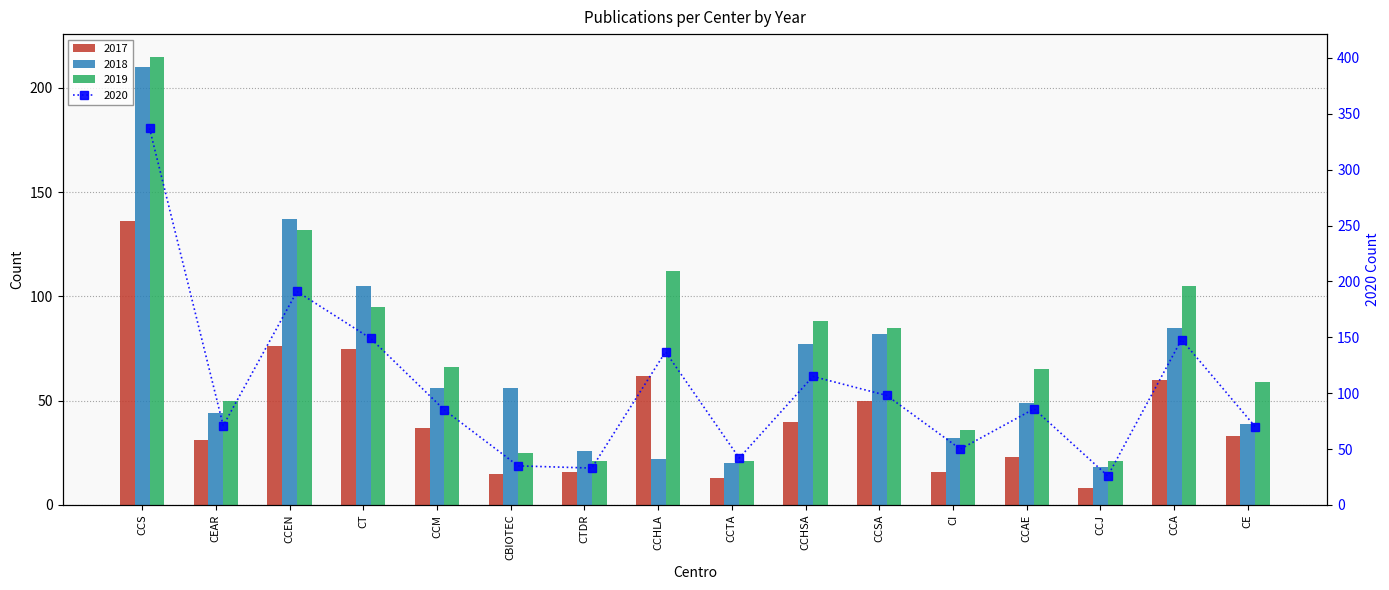

What are all the series names shown in the legend?

2017, 2018, 2019, 2020